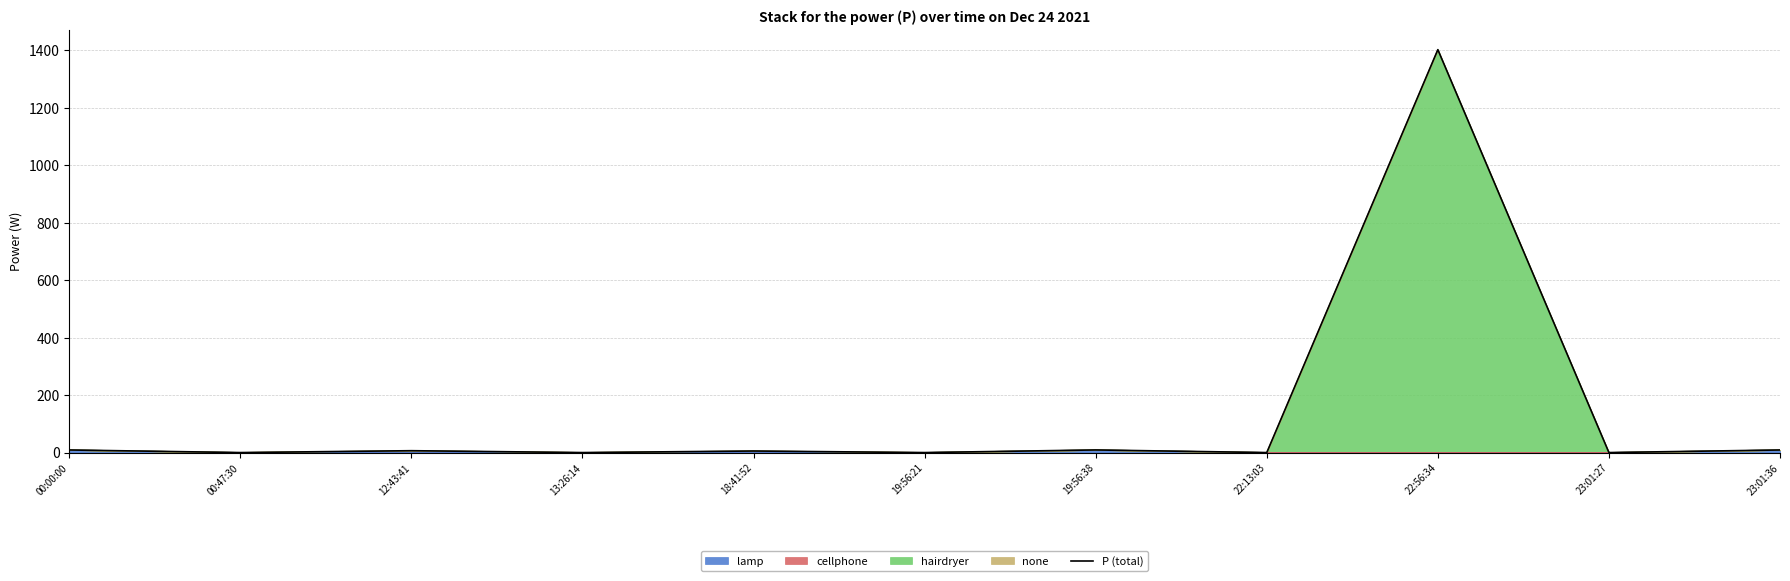

What position from the left is 19:56:21?

6